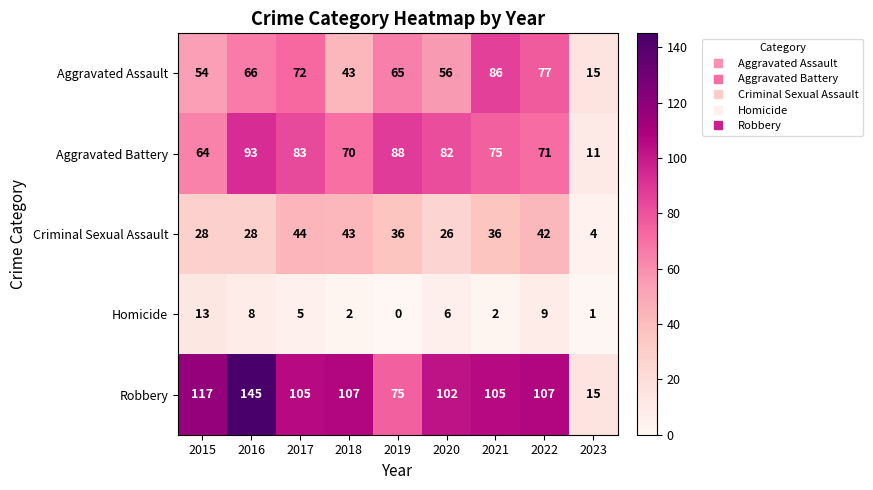

Which series changed the most between 2016 and 2020?

Robbery